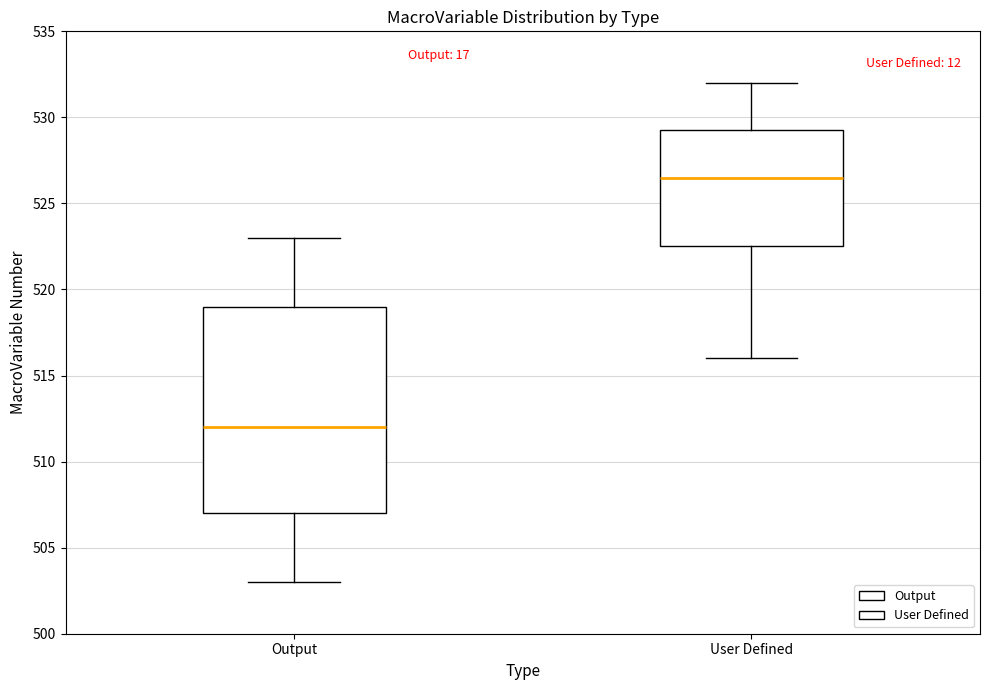

Which box is the tallest, from its lower edge to its upper edge?

Output